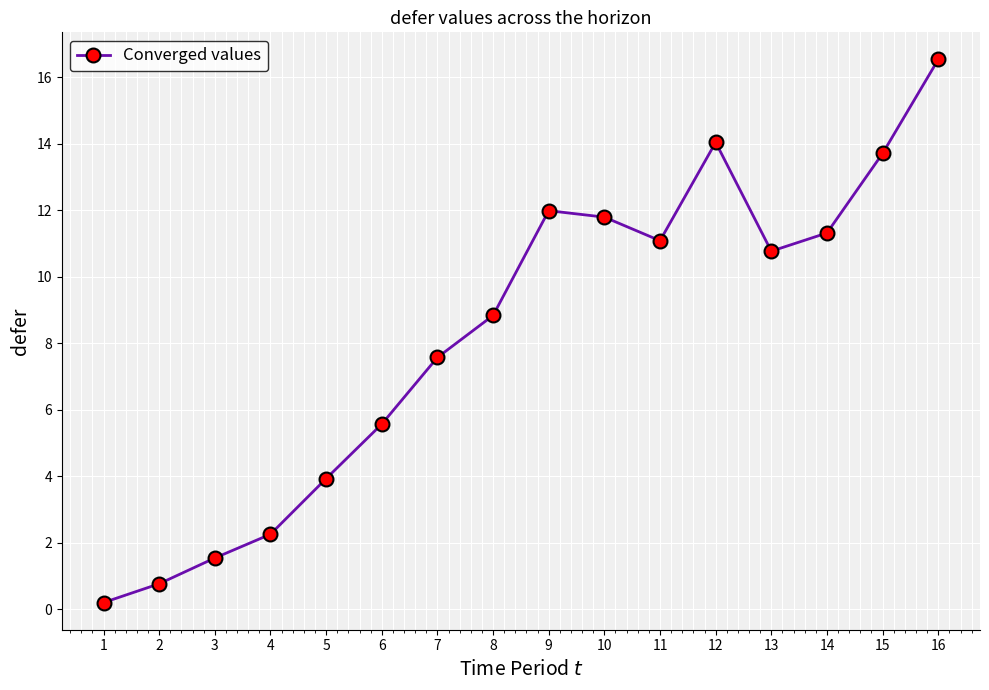

Which label corresponds to the smallest value in the chart?

1